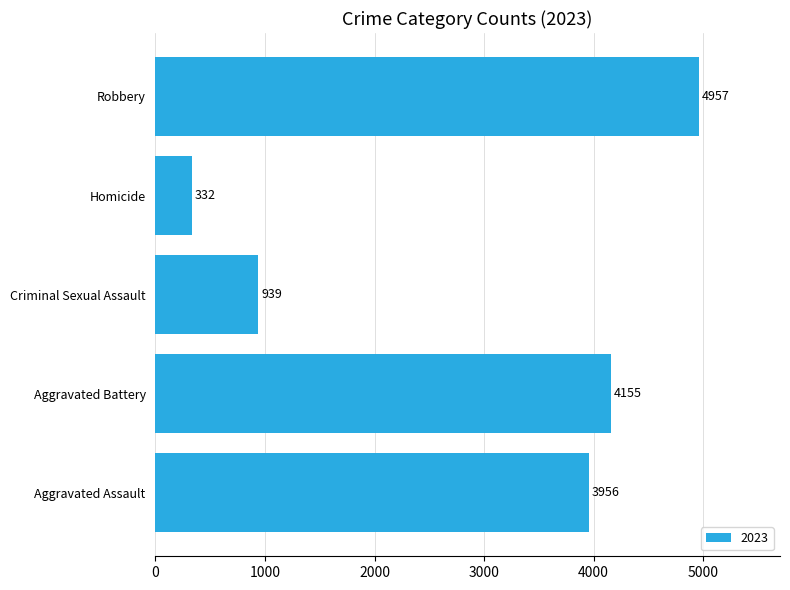

Is it true that the value at Criminal Sexual Assault is 939?

True